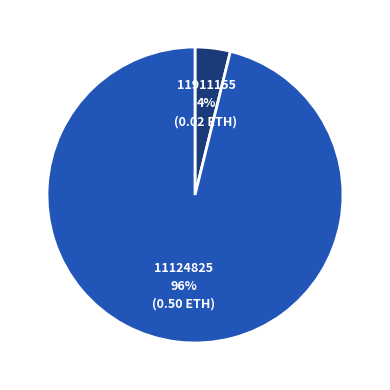

Is 11124825 the majority of the pie?

Yes